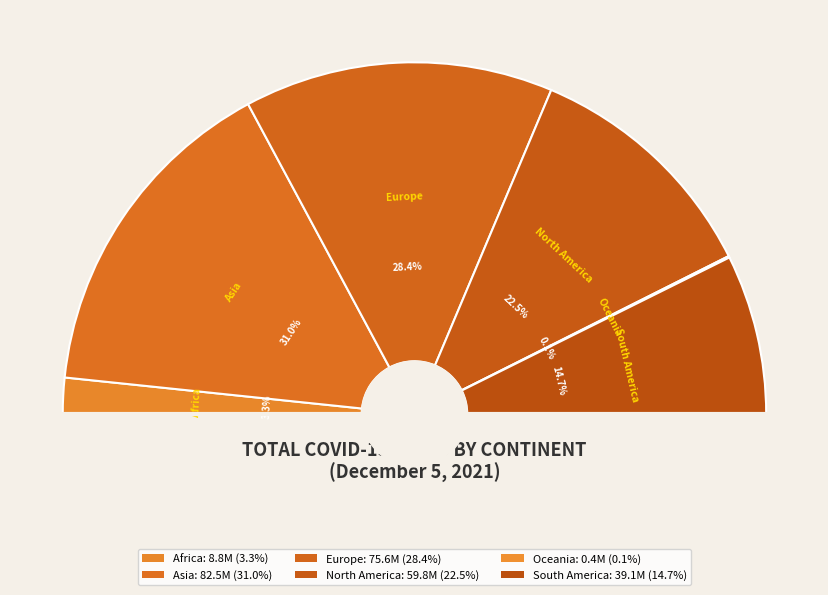

Which category has the smallest portion of the pie?

Oceania